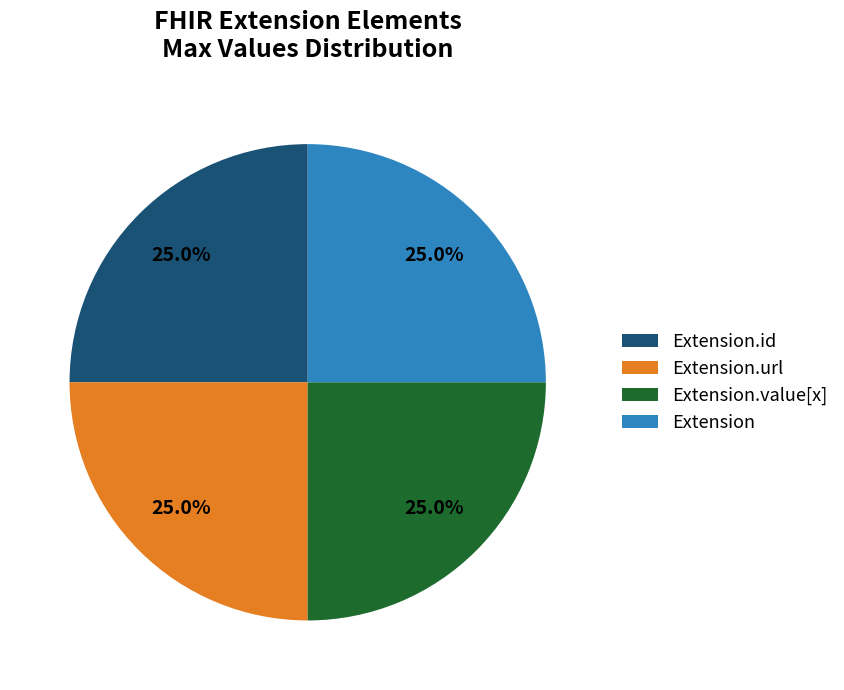

What percentage is NOT represented by Extension.value[x]?

75.0%